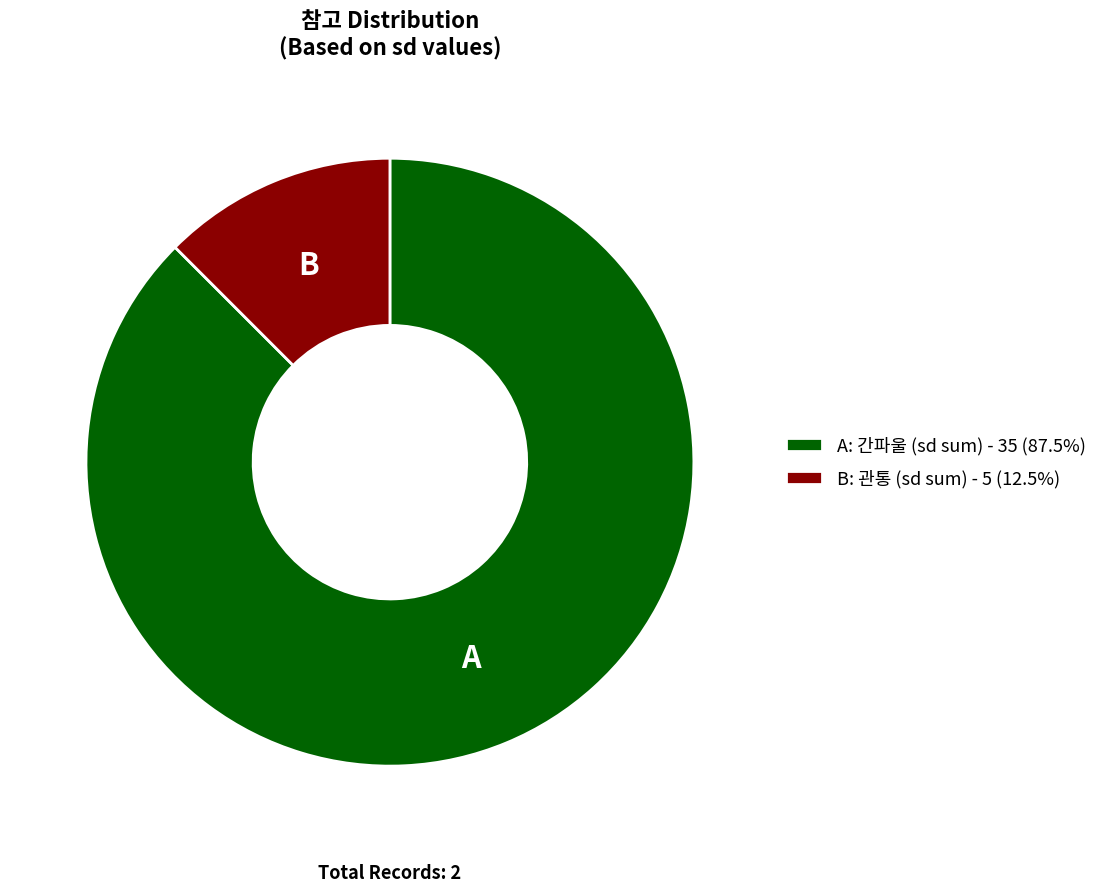

Do B: 관통 (sd sum) - 5 (12.5%) and A: 간파울 (sd sum) - 35 (87.5%) together represent more than half of the pie?

Yes